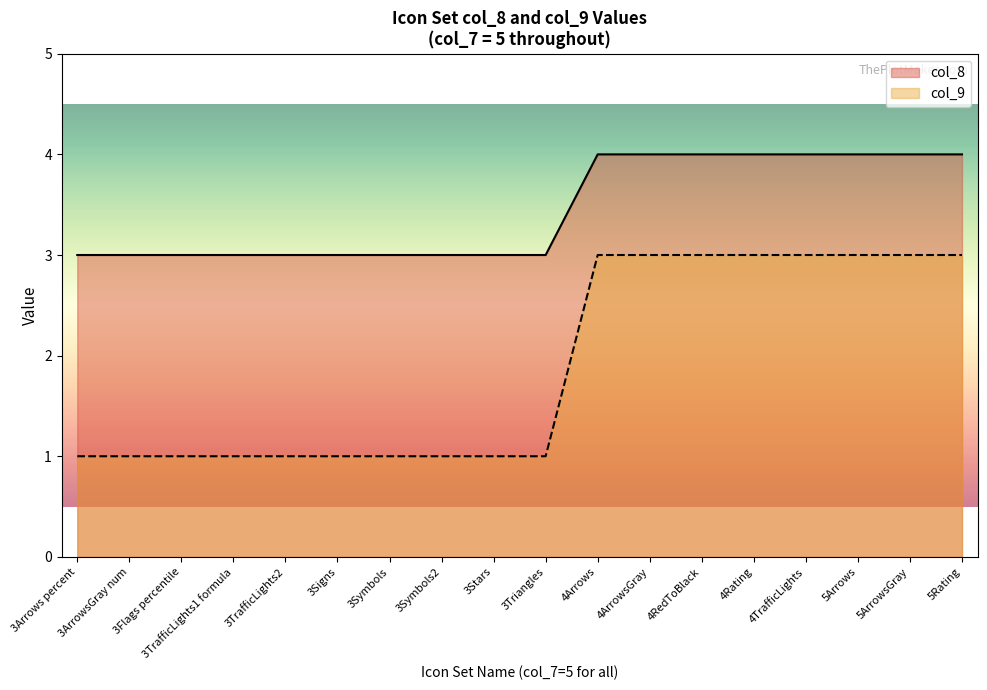

How many categories are shown in the chart?

18